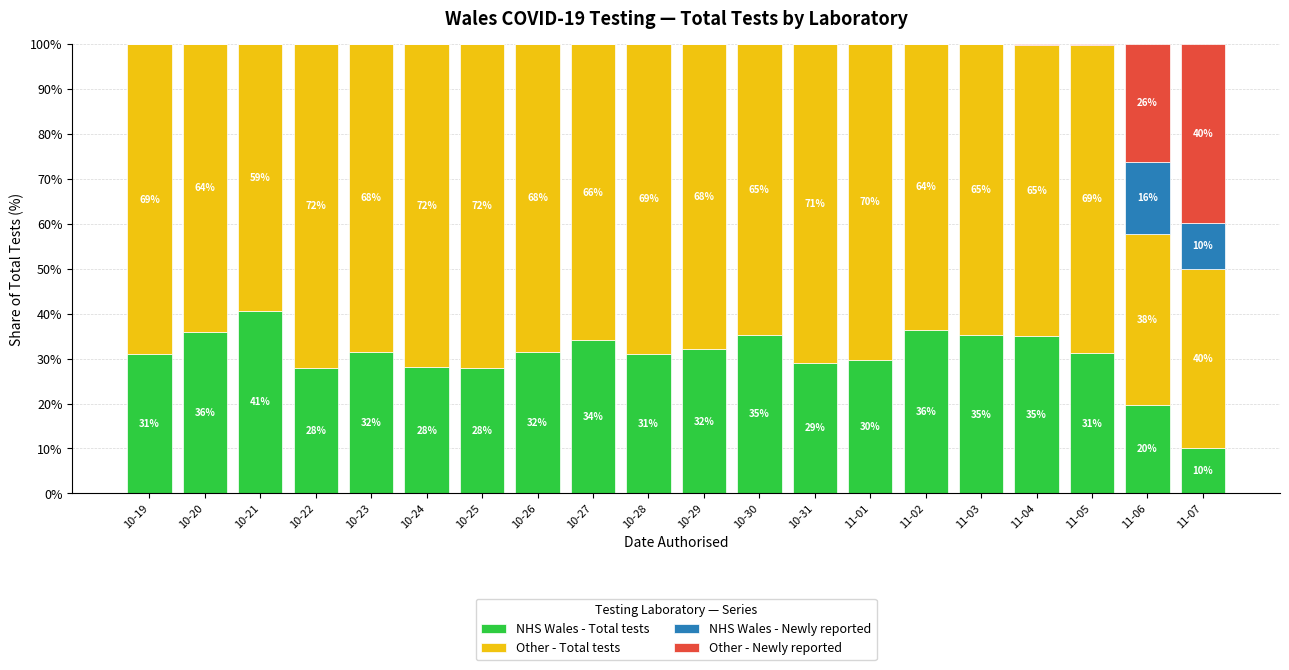

What are all the series names shown in the legend?

NHS Wales - Total tests, Other - Total tests, NHS Wales - Newly reported, Other - Newly reported